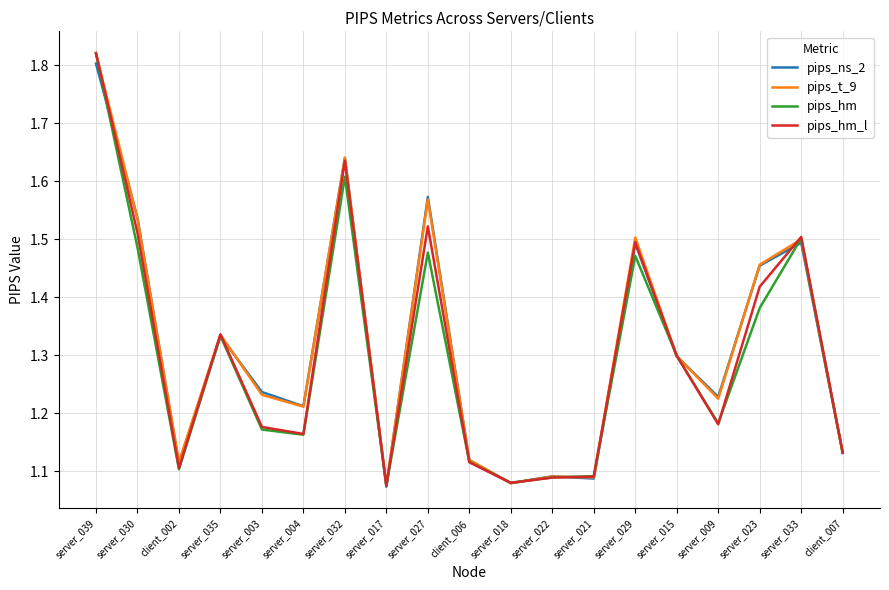

Which series has the widest spread of values?

pips_hm_l